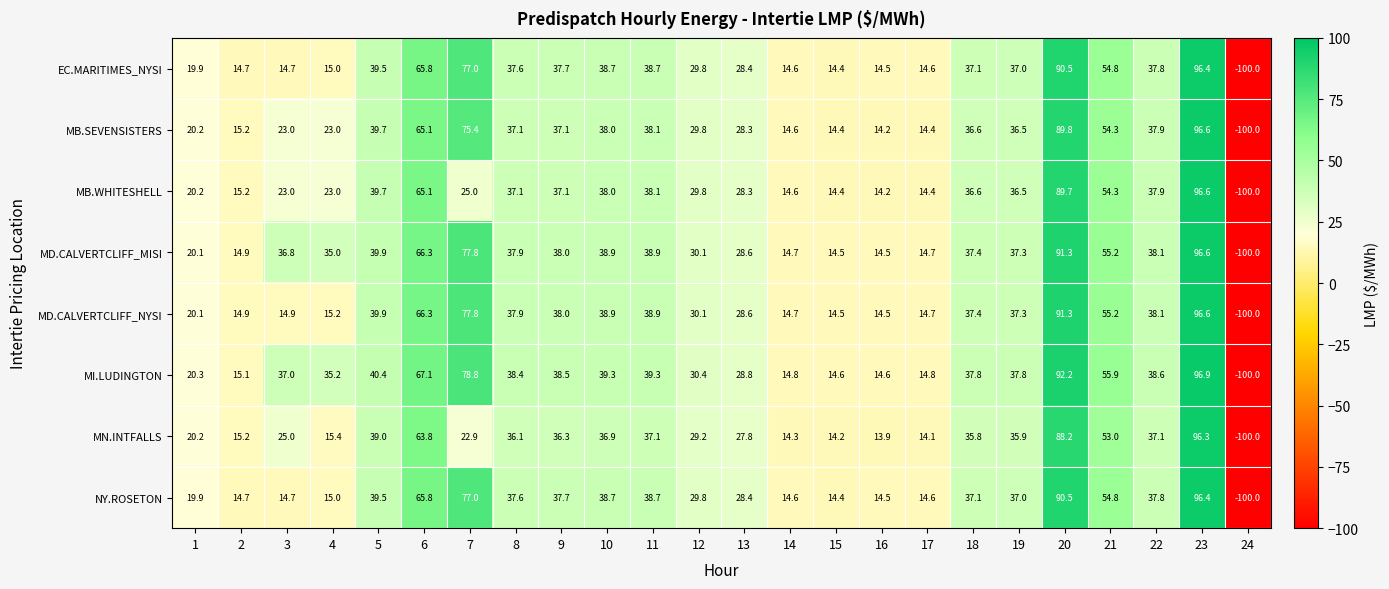

At which category does the chart reach its peak across all series?

23